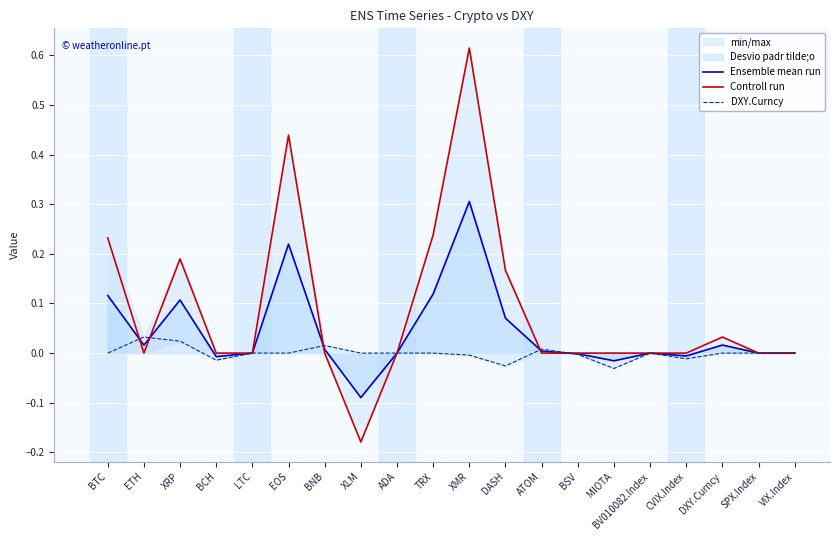

What is the difference between the highest and lowest values at EOS?

0.4